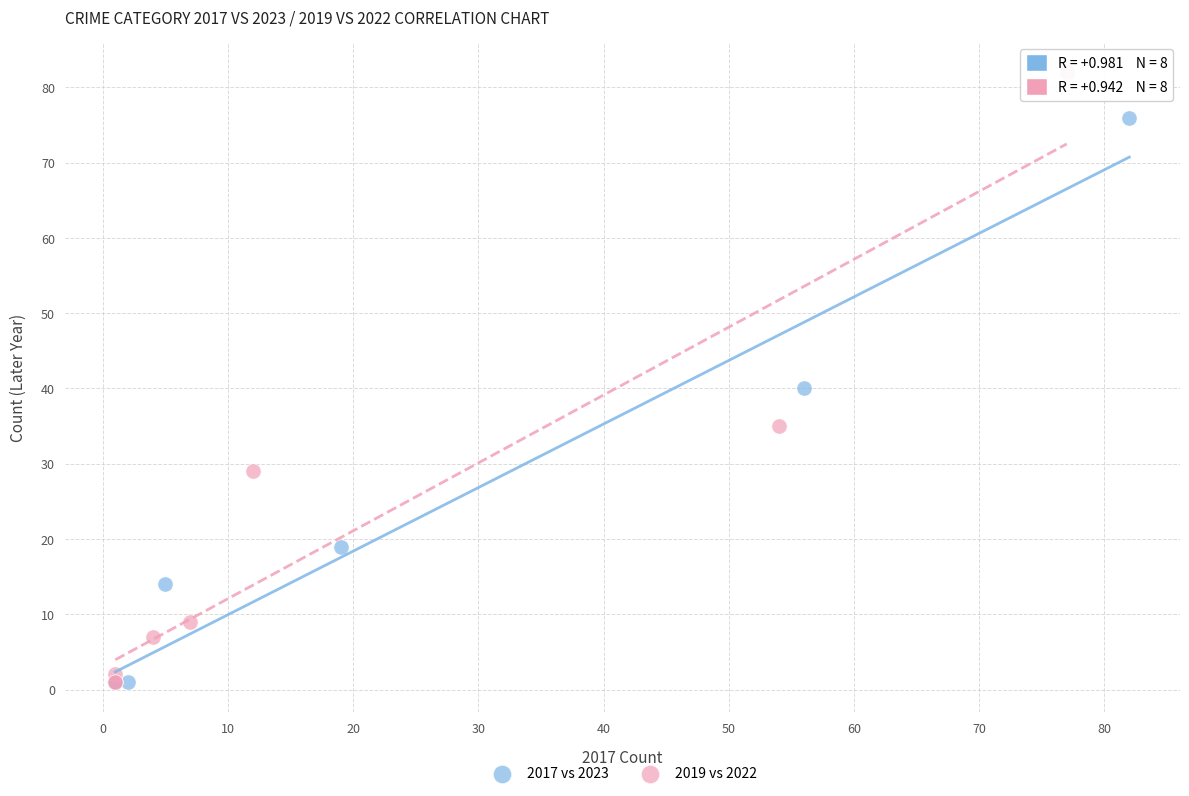

Which series reaches the maximum Y coordinate?

2019 vs 2022